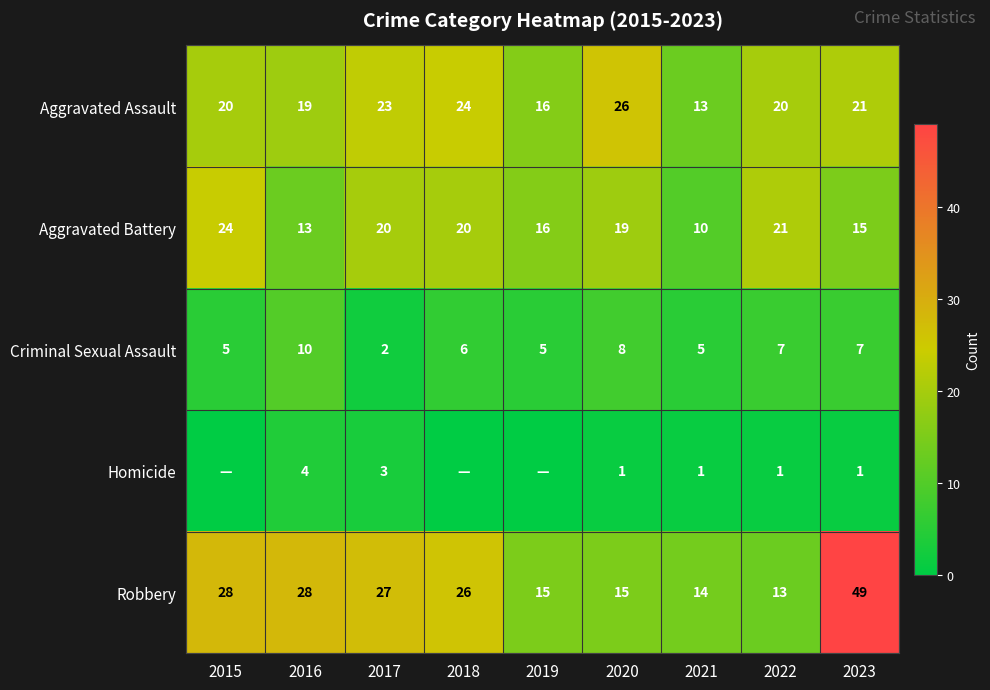

What is the greatest value displayed?

49